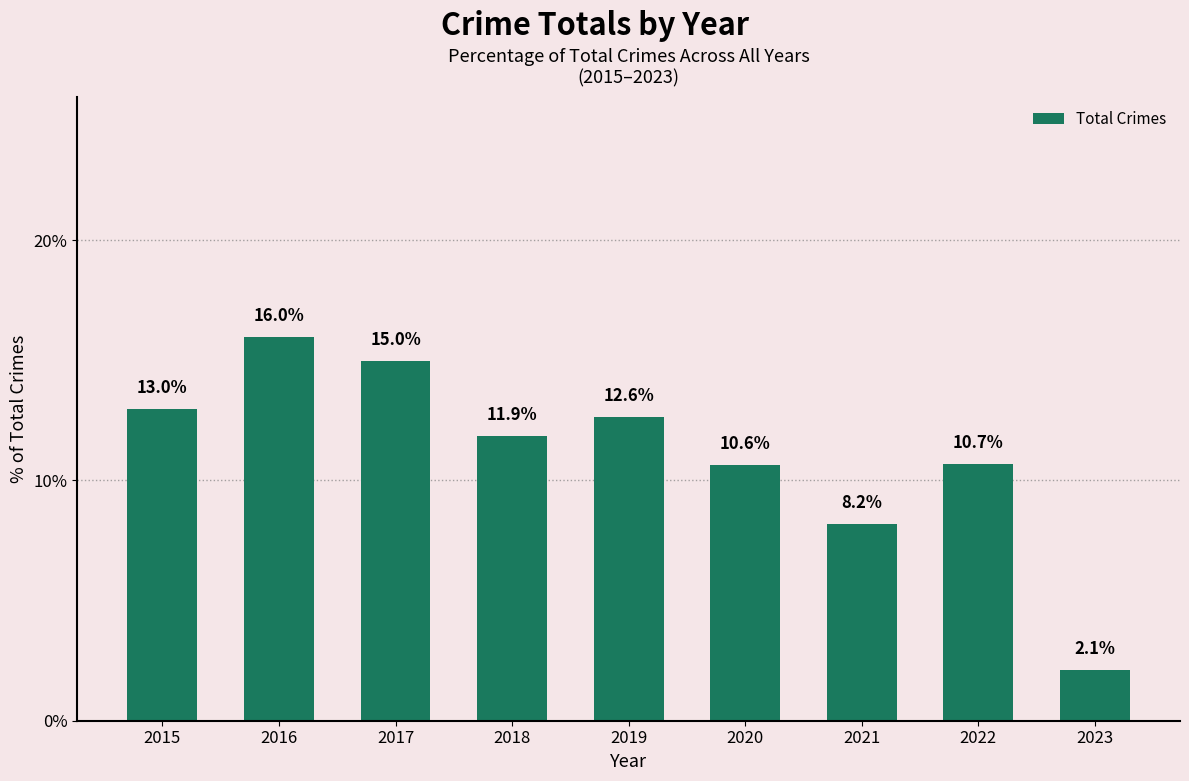

Are the bars grouped side by side (vs. stacked)?

No